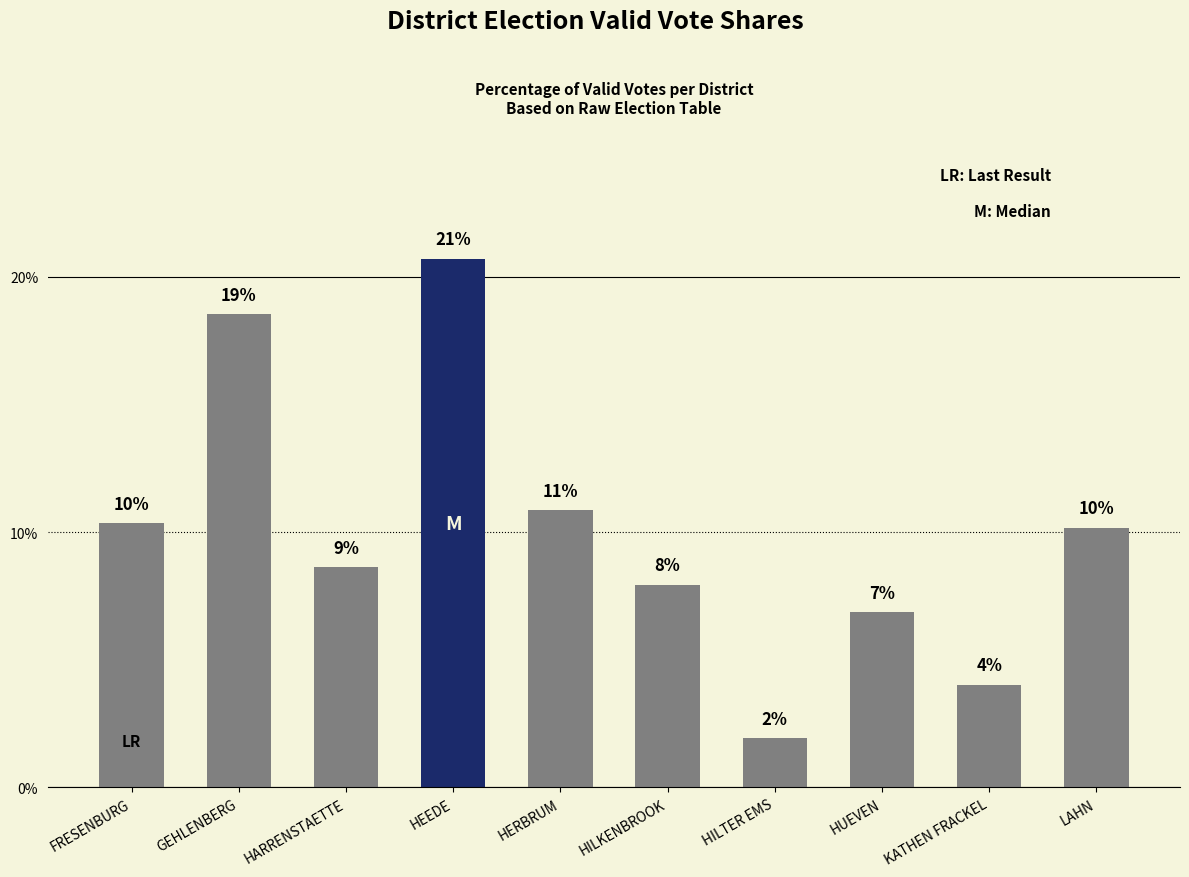

How many bars are there in total?

10